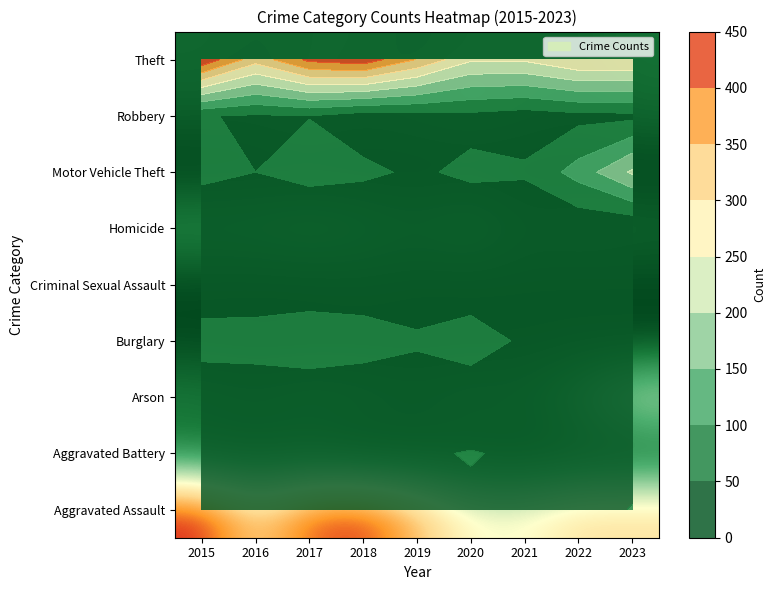

Between 2023 and 2015, which is larger?

2023